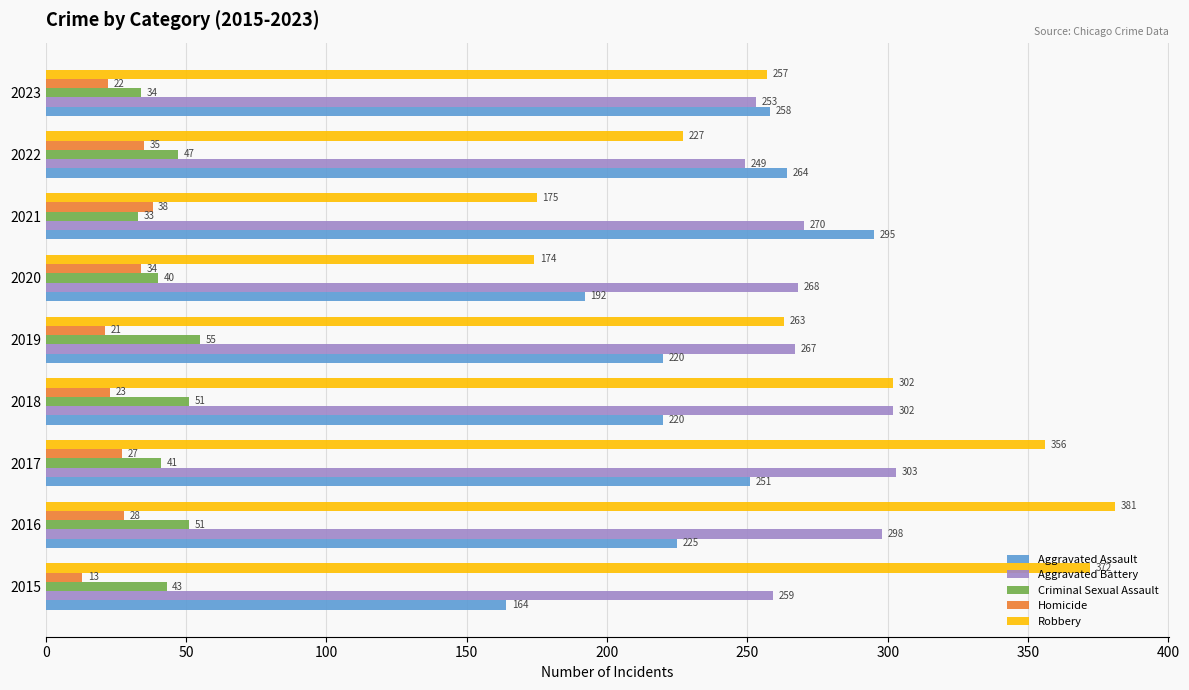

Between 2016 and 2021, which series saw the biggest shift?

Robbery